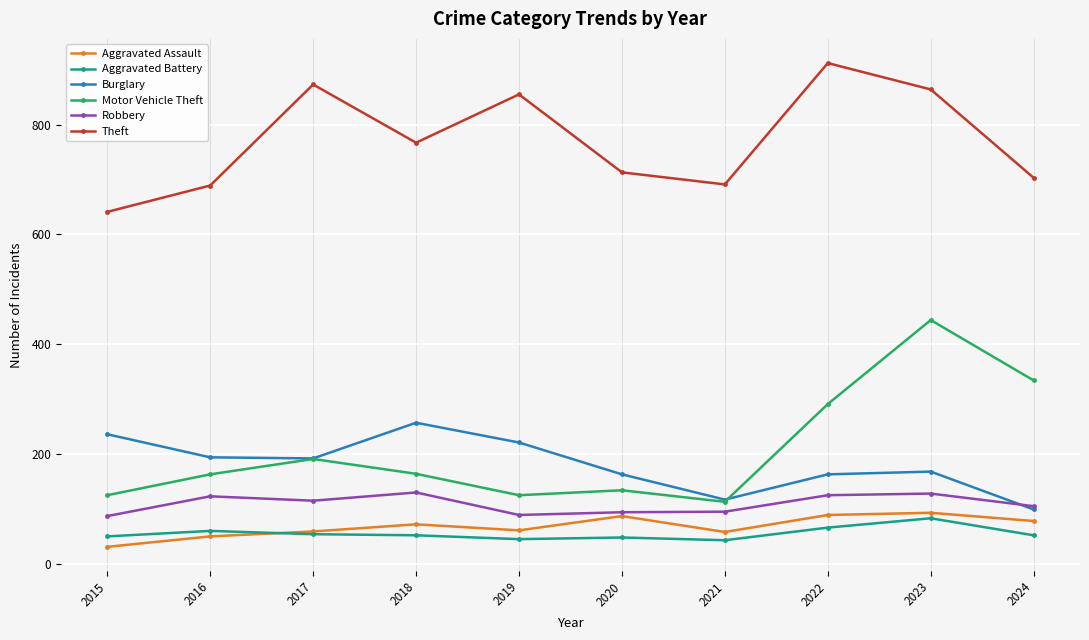

Is it true that Aggravated Battery equals 66 at 2022?

True